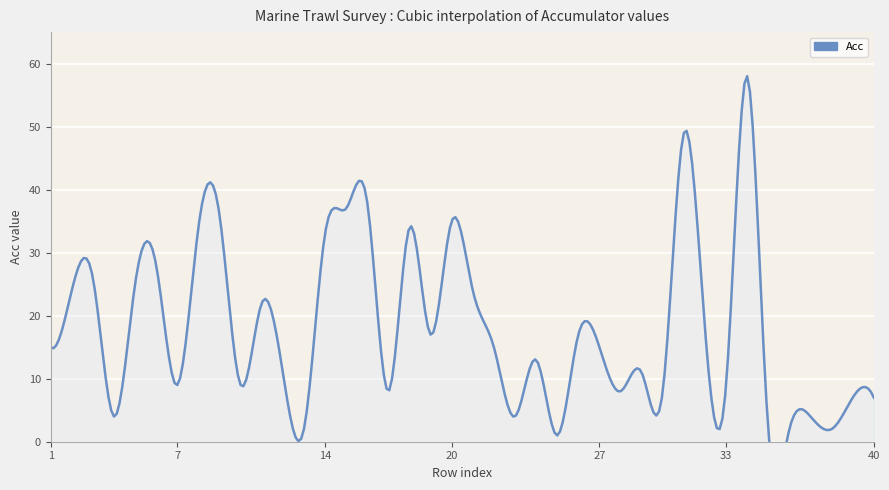

What value does the data have at 12?

11